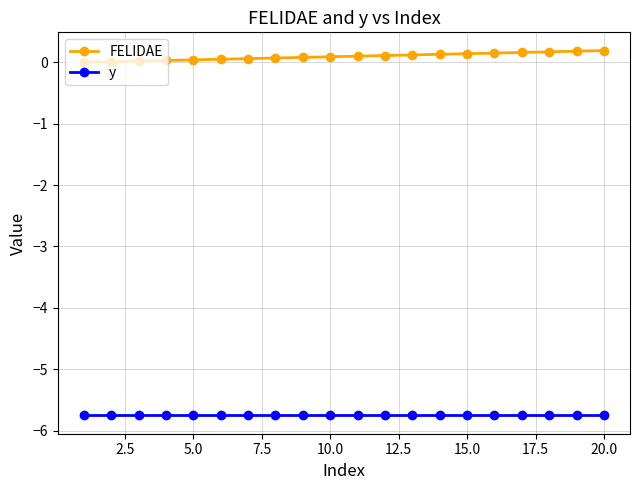

Is this an area chart (filled region under the line)?

No